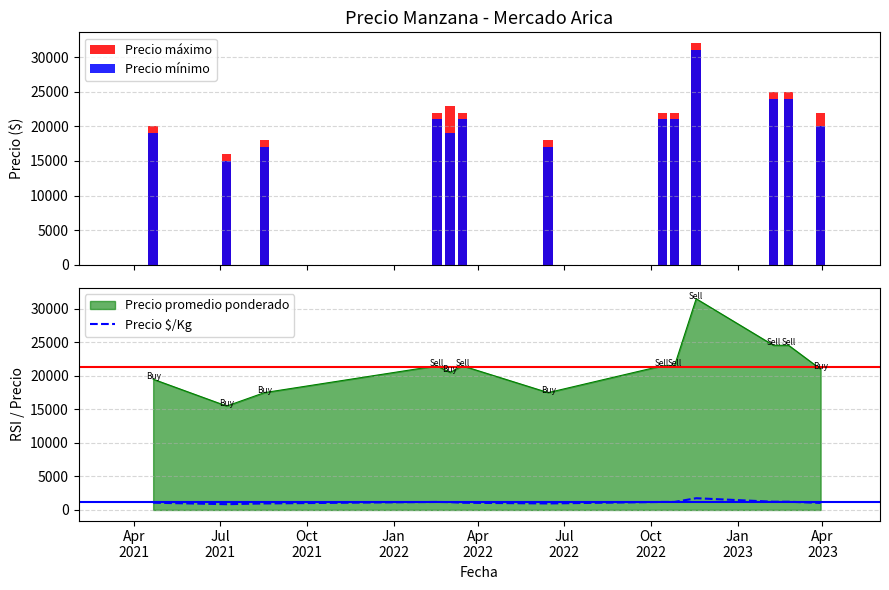

Which series has the widest spread of values?

Precio máximo